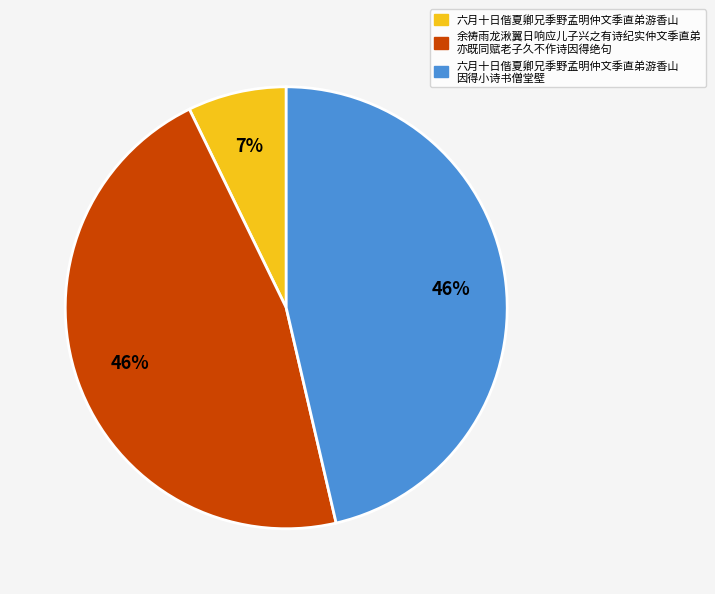

Count the number of slices in the pie.

3